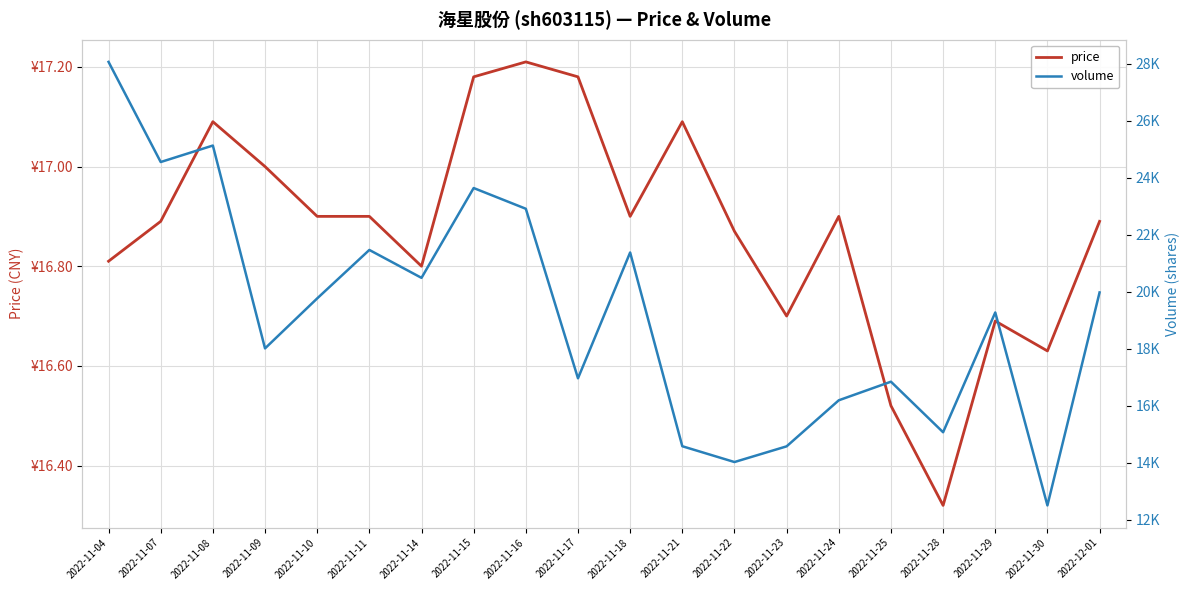

What is the difference between the second highest and second lowest values in the price series?

0.7